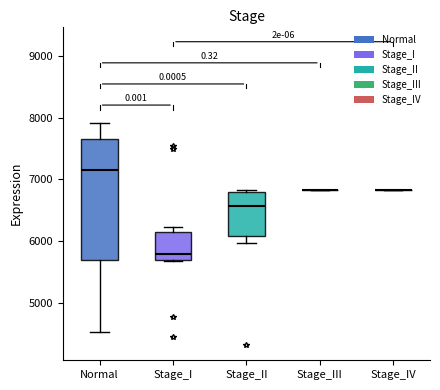

Reading left to right, read every box against the y-axis: the position of its median line, the range the box covers, and the ends of its whiskers. The values are not printed on the chart, so give them approximately, as read against the axis.

Normal: median 7200, box 5700 to 7700, whiskers 4500 to 7900
Stage_I: median 5800, box 5700 to 6100, whiskers 5700 to 6200
Stage_II: median 6600, box 6100 to 6800, whiskers 6000 to 6800 (just above the box's upper edge)
Stage_III: box collapsed to a line at 6800, whiskers 6800 to 6800
Stage_IV: box collapsed to a line at 6800, whiskers 6800 to 6800